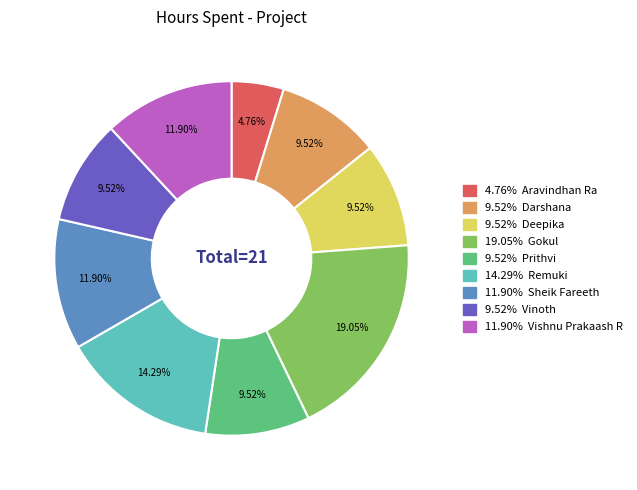

Is there a majority slice in this chart?

No